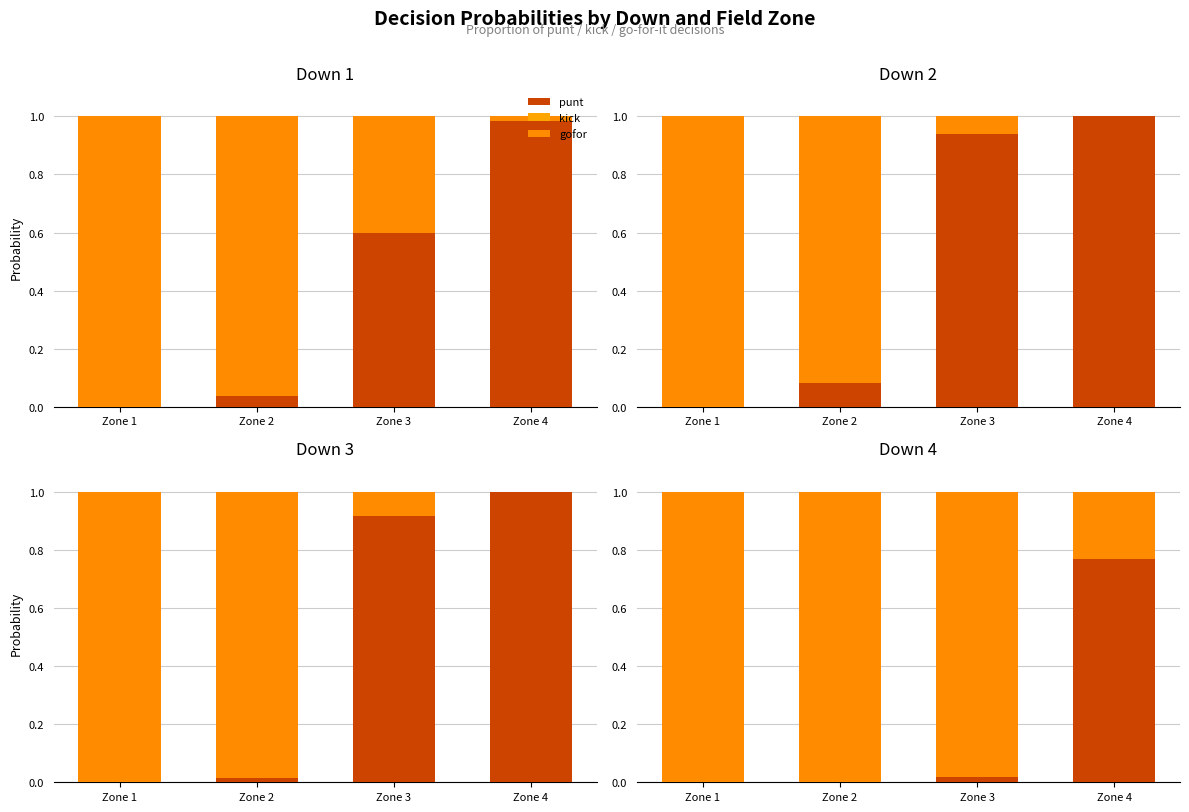

What is the maximum value shown in the chart?

1.0